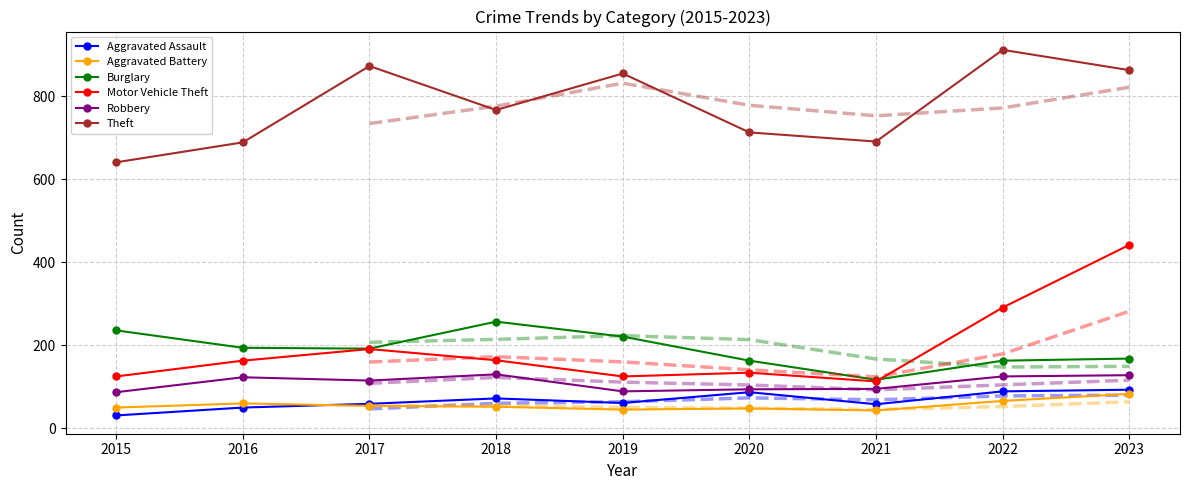

How many values in the Theft series exceed 767?

4